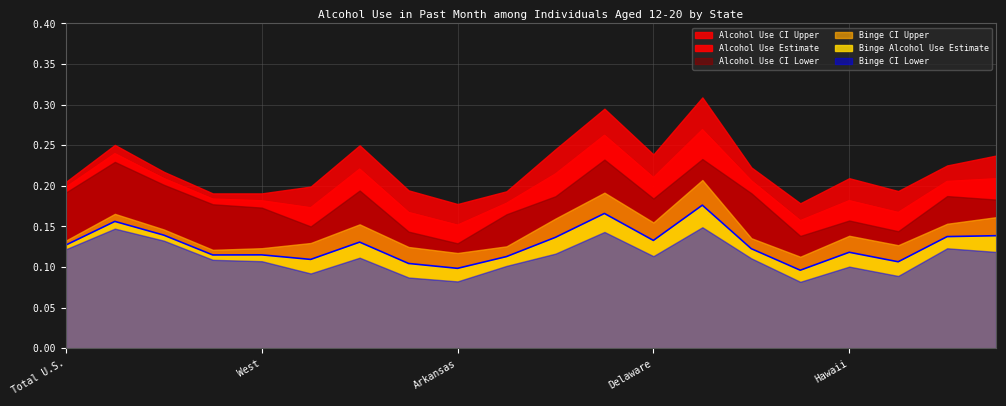

What is the difference between the Binge CI Lower values at Northeast and Idaho?

0.1